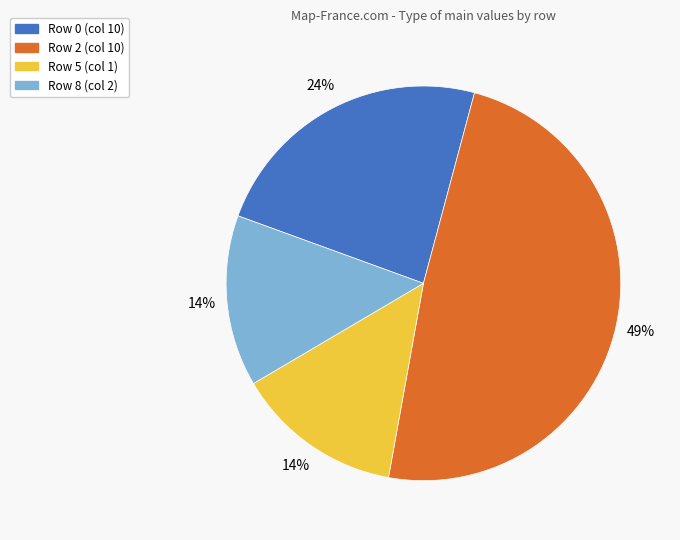

The Row 0 slice represents 33% of the pie. True or false?

False